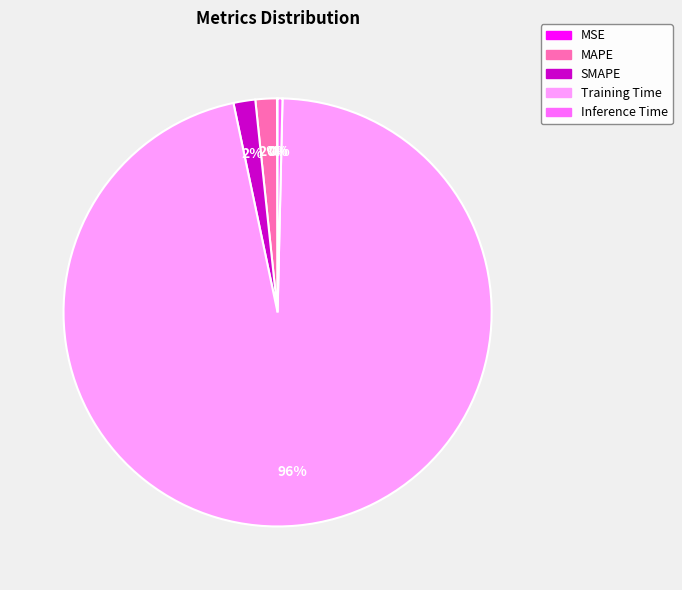

Is the sum of Training Time and Inference Time greater than half?

Yes